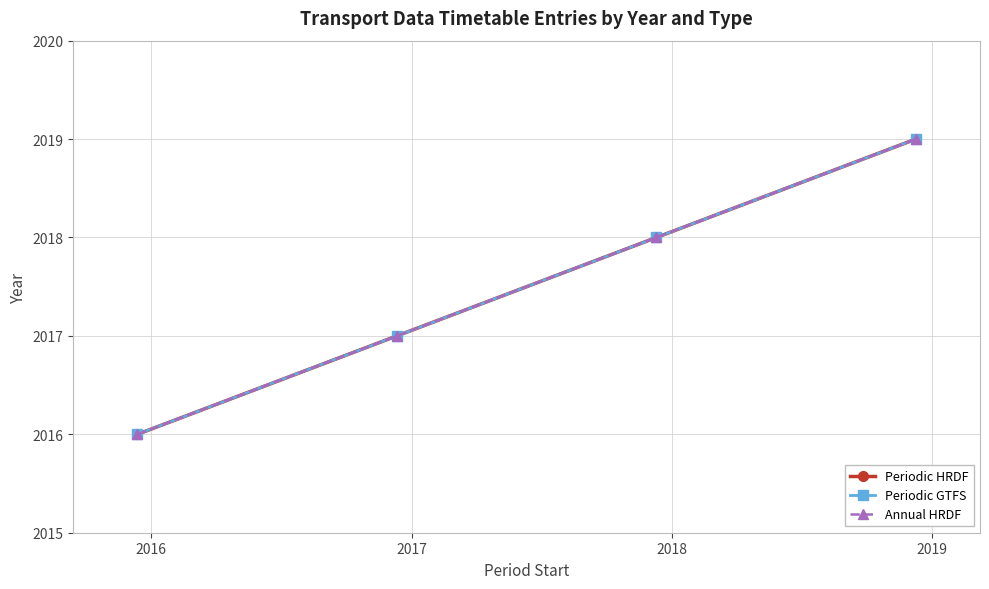

Reading left to right, transcribe all the data shown in this chart.

Periodic HRDF: 2016	2017	2018	2019
Periodic GTFS: 2016	2017	2018	2019
Annual HRDF: 2016	2017	2018	2019